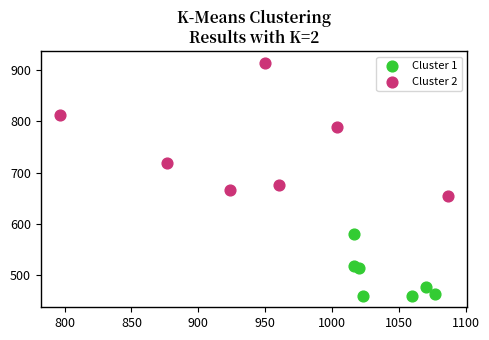

Which series has the largest Y range (max minus min)?

Cluster 2